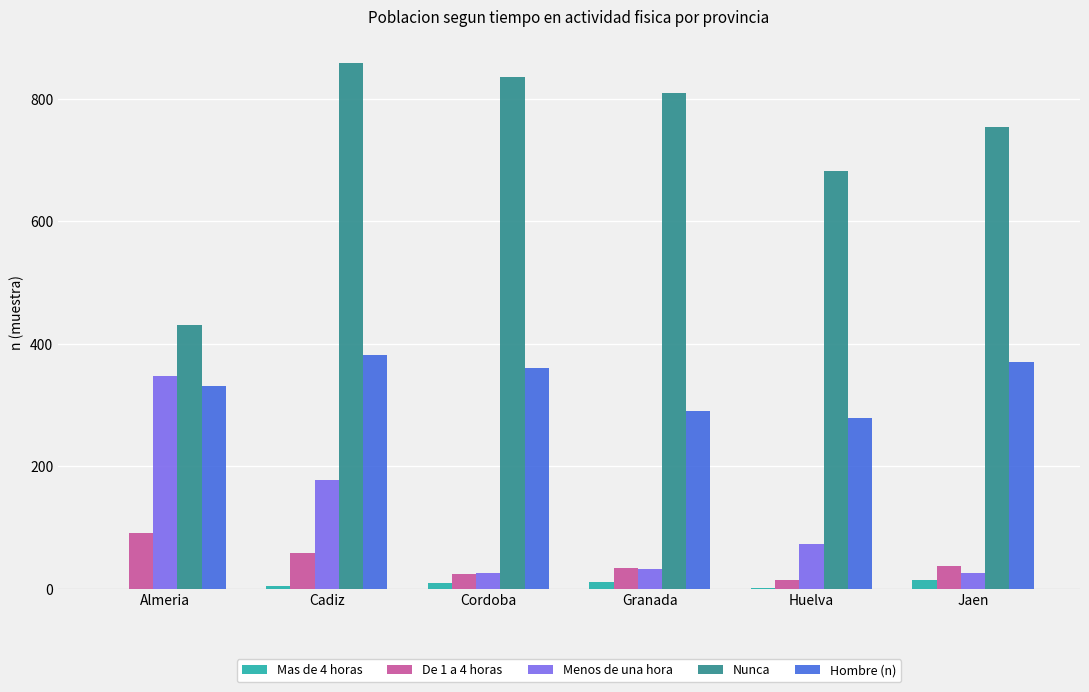

Are the bars horizontal?

No